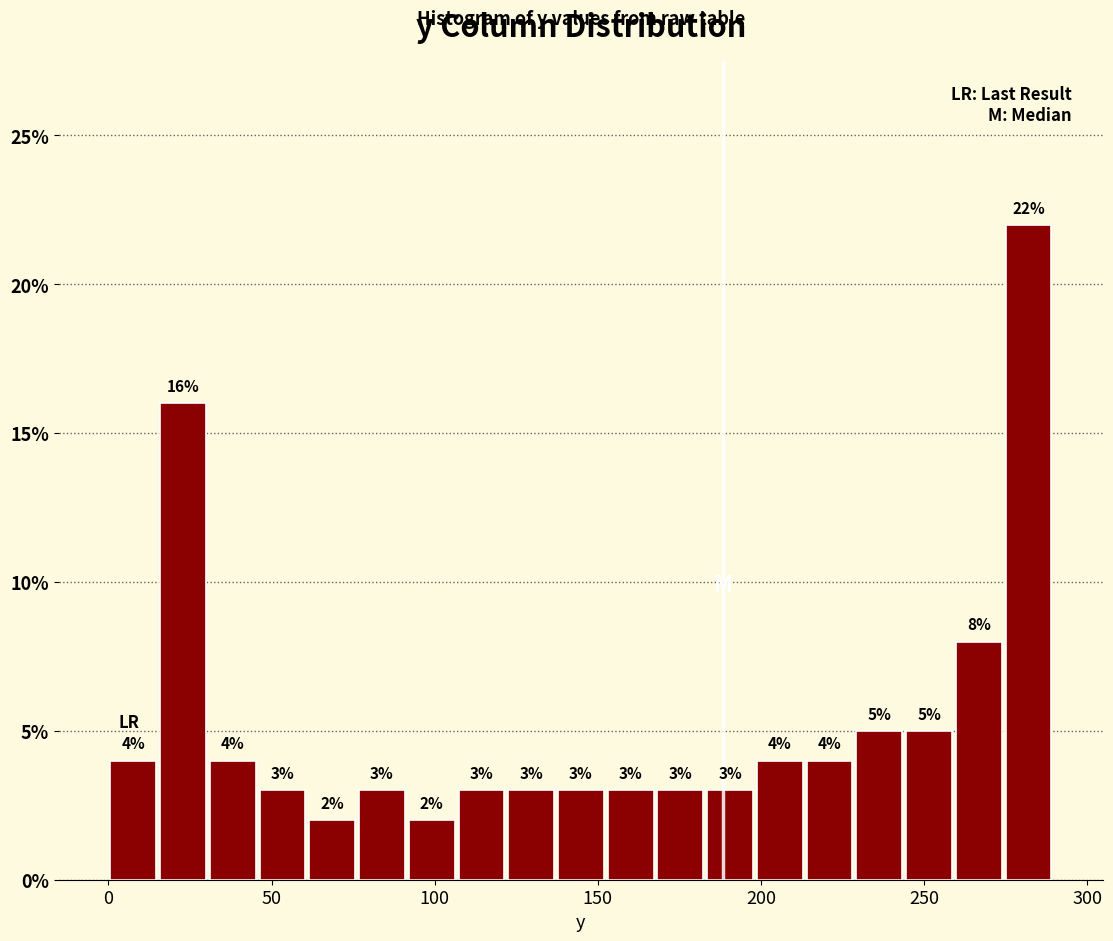

Read against the x-axis, roughly where is the centre of the tallest bar?

280